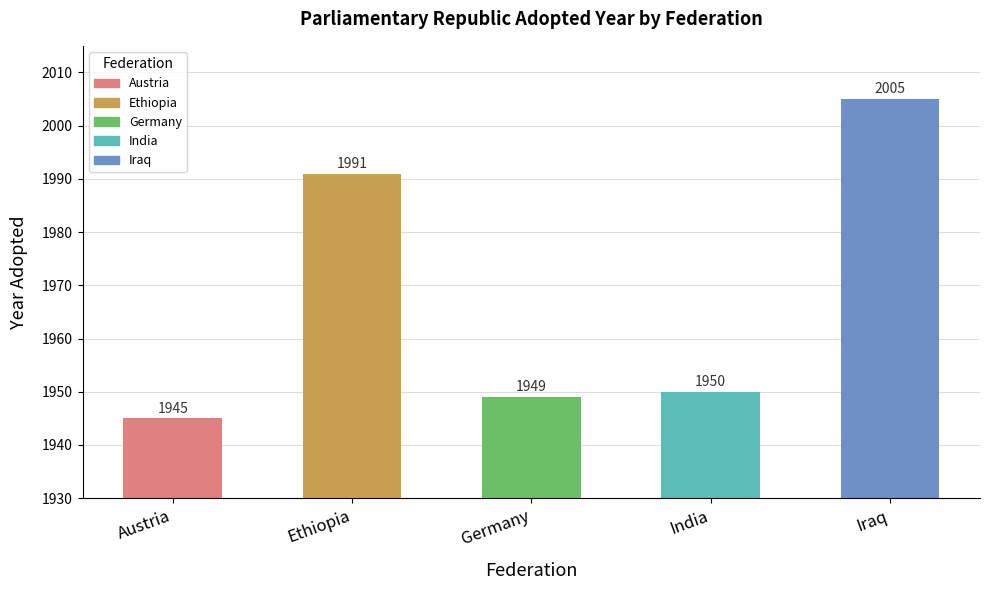

What is the change in value from Austria to Ethiopia?

+46